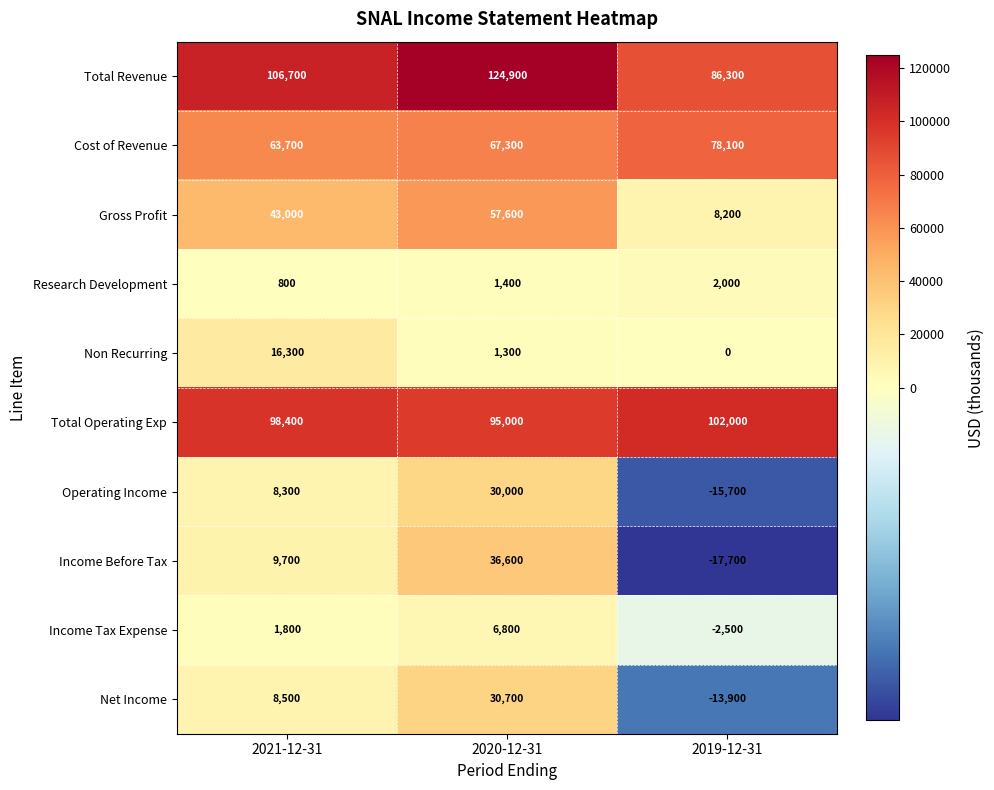

What is the maximum value shown in the chart?

124900